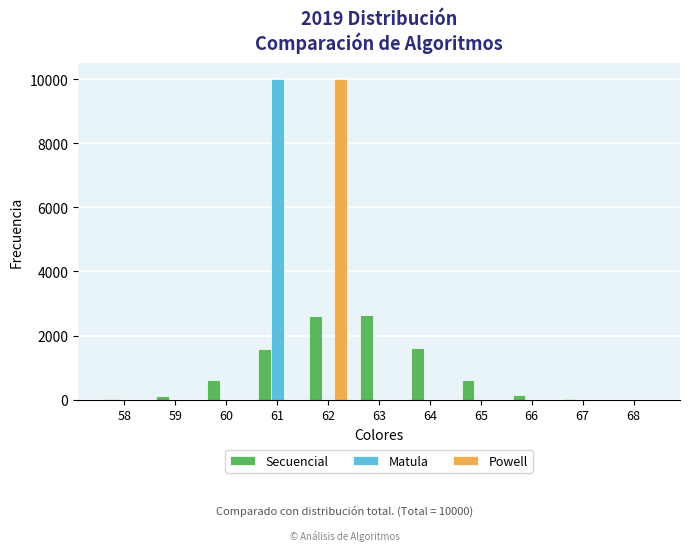

What is the greatest value displayed?

10000